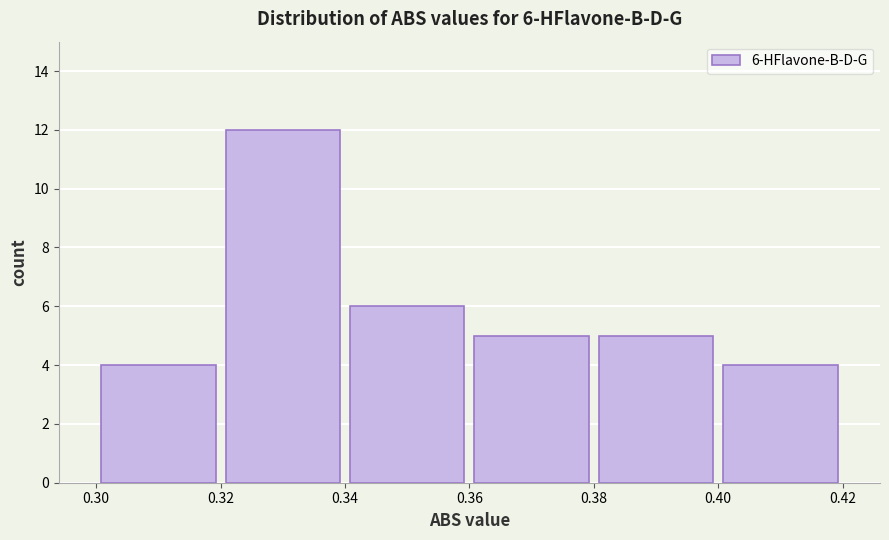

Over which range of the x-axis is the bar tallest?

0.32 to 0.34